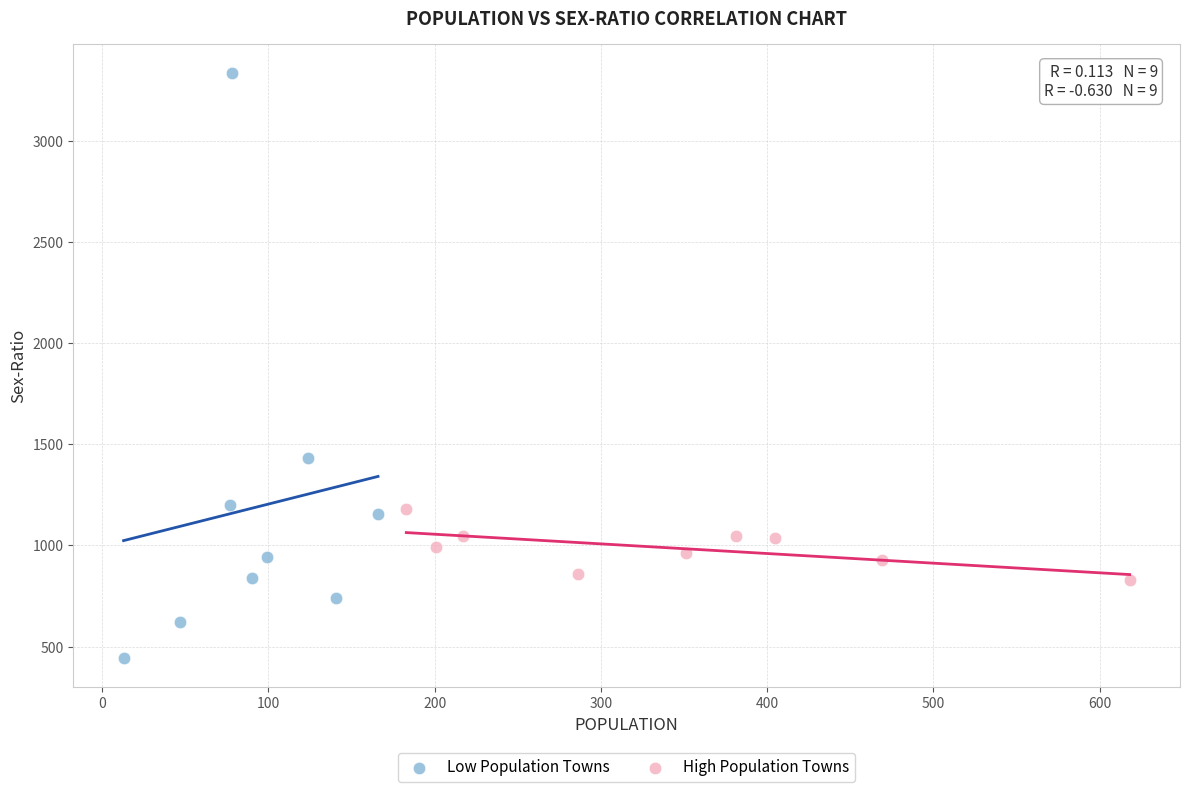

Which series has the largest Y range (max minus min)?

Low Population Towns